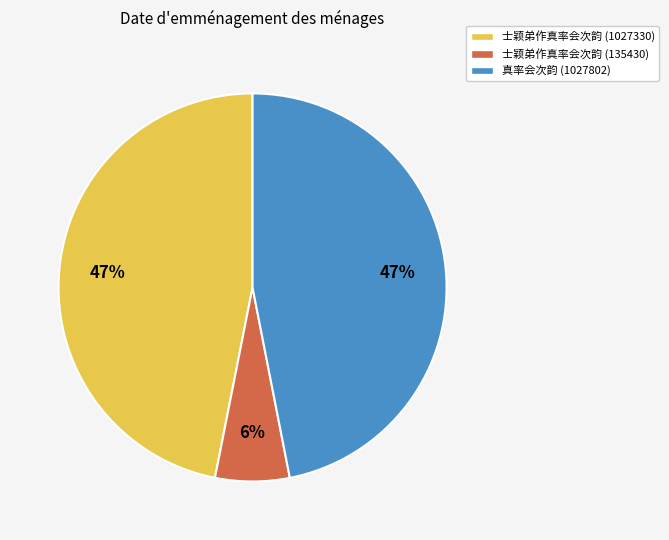

To the nearest percent, what percentage of the pie is 士颖弟作真率会次韵 (135430)?

6%